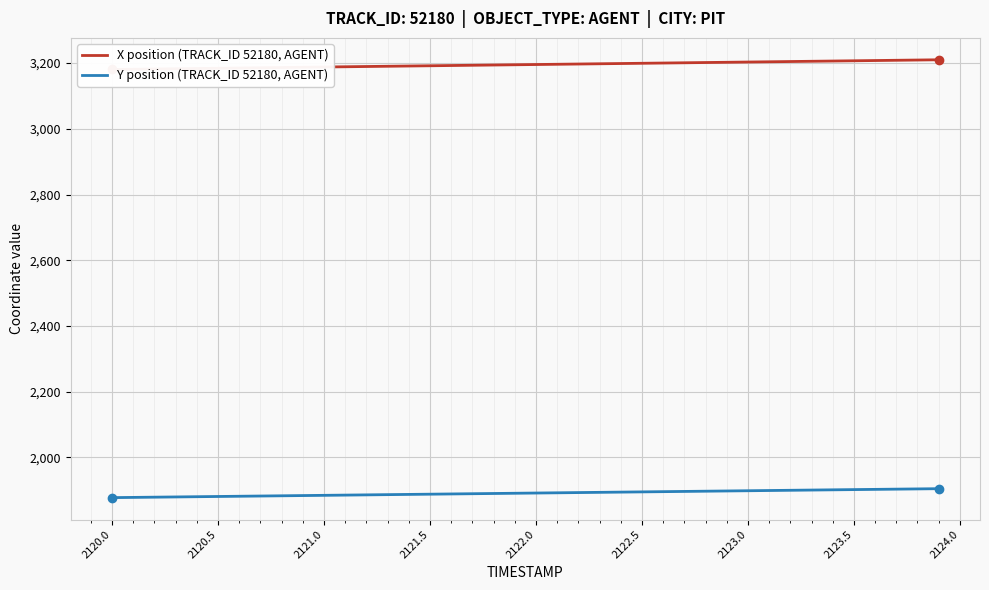

Is it true that X position (TRACK_ID 52180, AGENT) equals 1508.6 at 18?

False